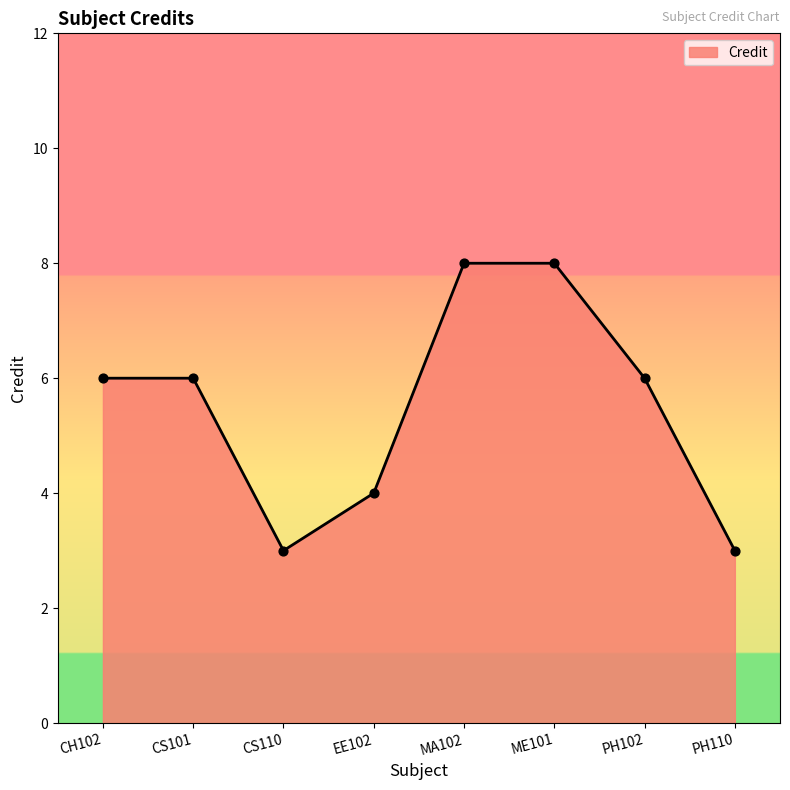

What is the change in value from EE102 to MA102?

+4